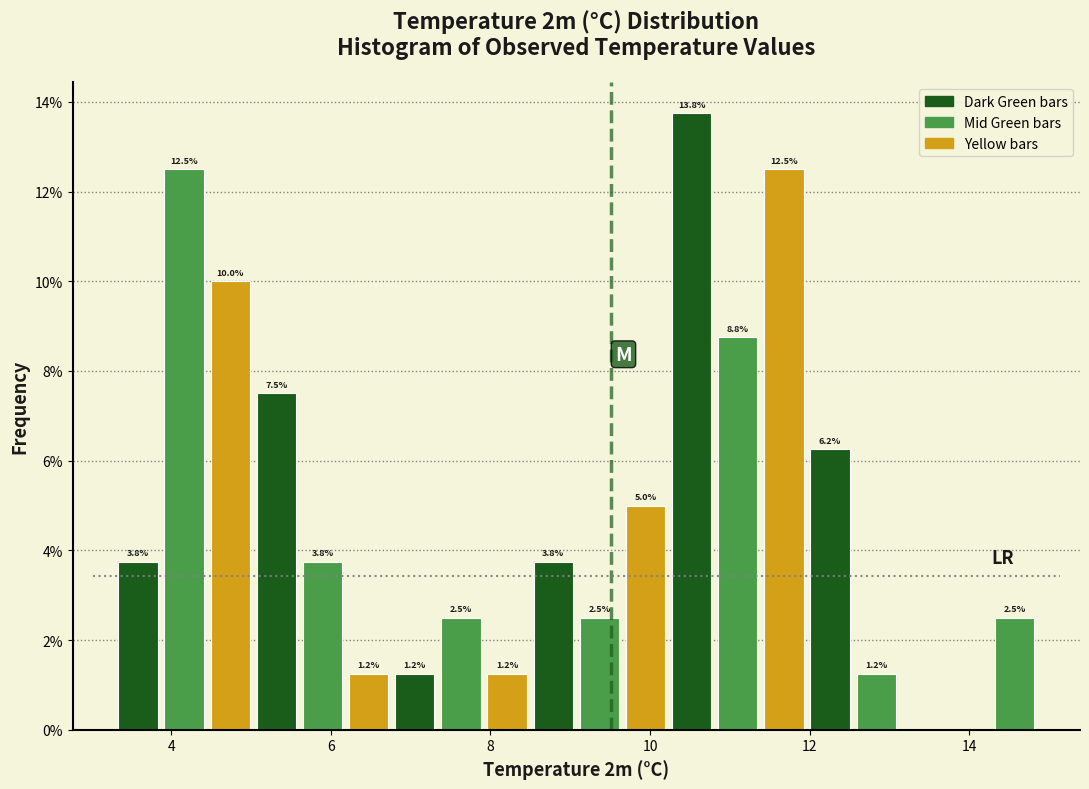

Around what value on the x-axis is the tallest bar? Give the approximate position of its centre, as read against the axis.

10.6